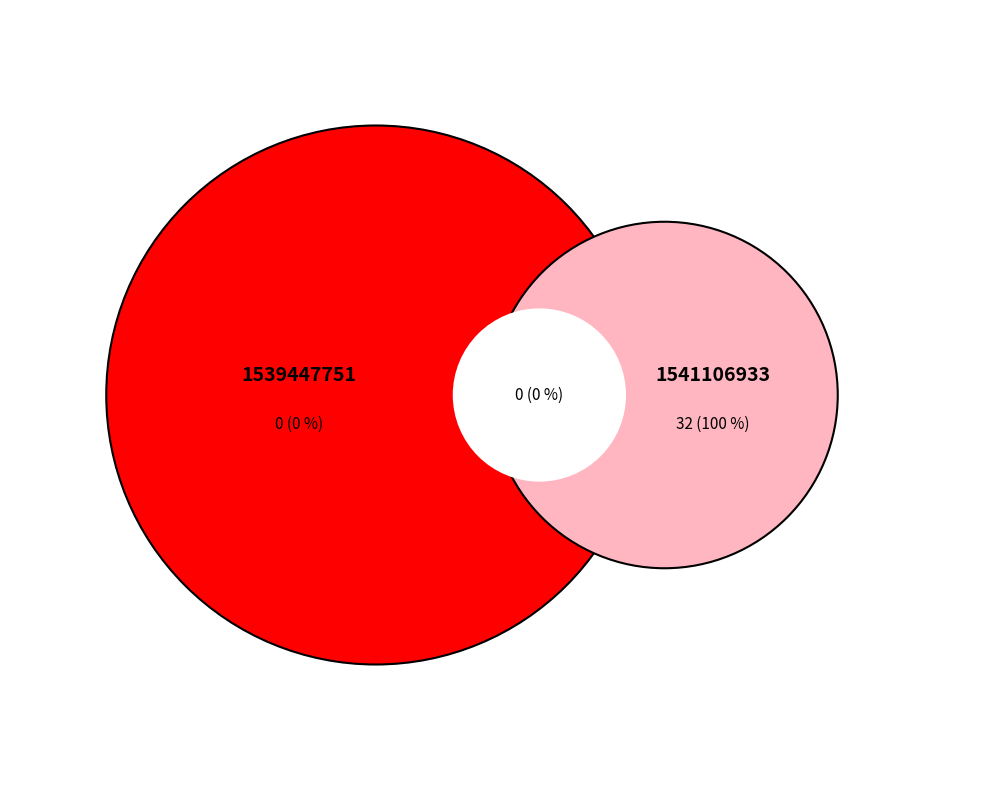

Does 1541106933 represent more than half of the total?

Yes